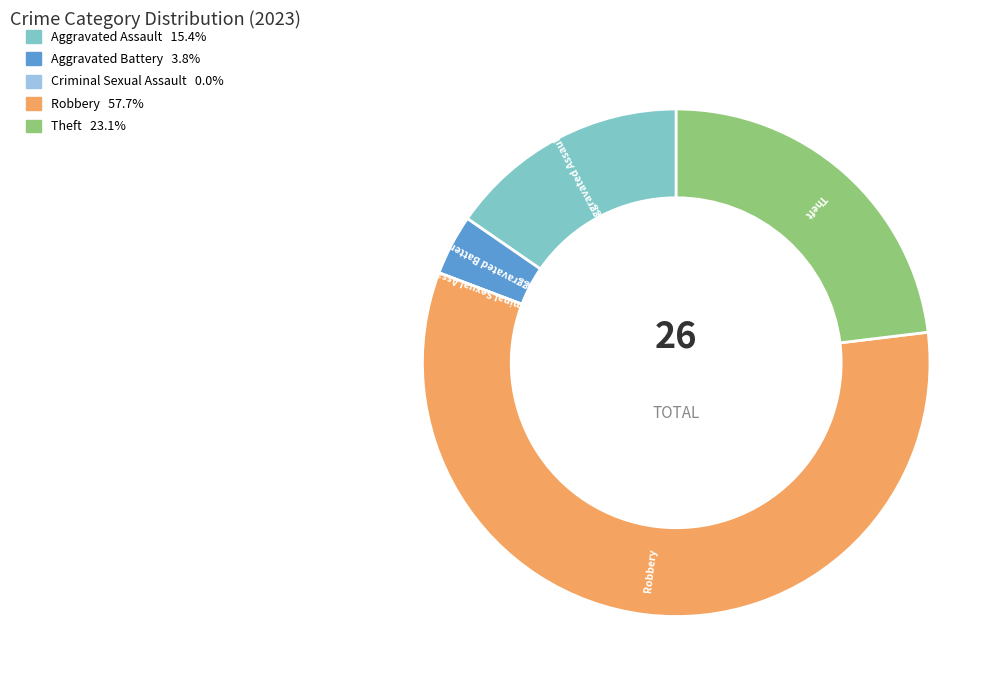

Is the sum of Aggravated Assault and Theft greater than half?

No